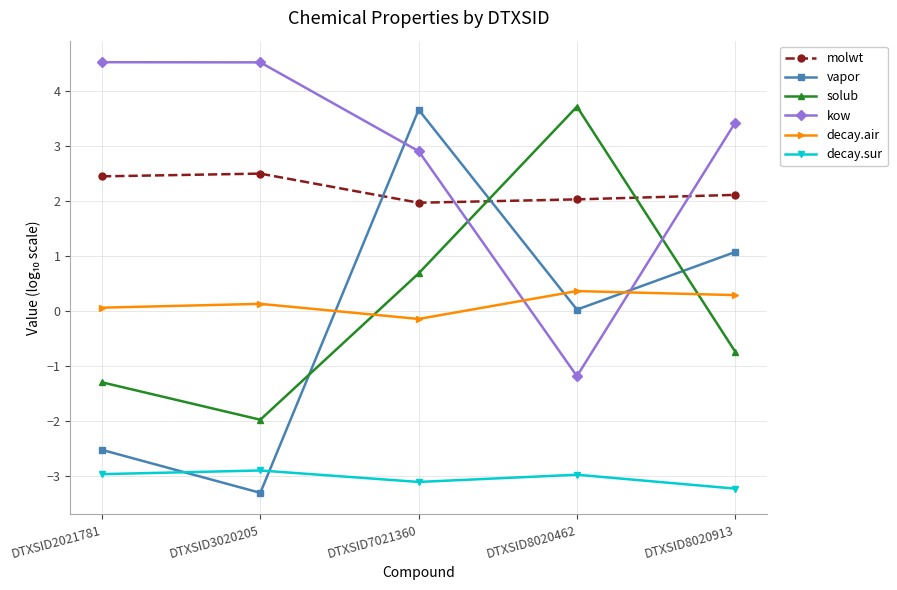

What is the spread (max minus min) of values at DTXSID2021781?

7.5